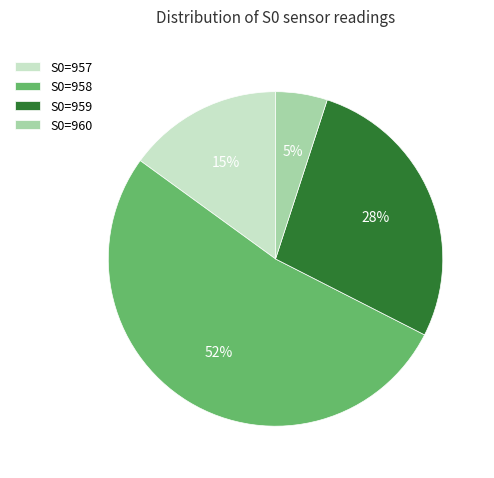

Is it true that S0=957 is 28% of the pie?

False